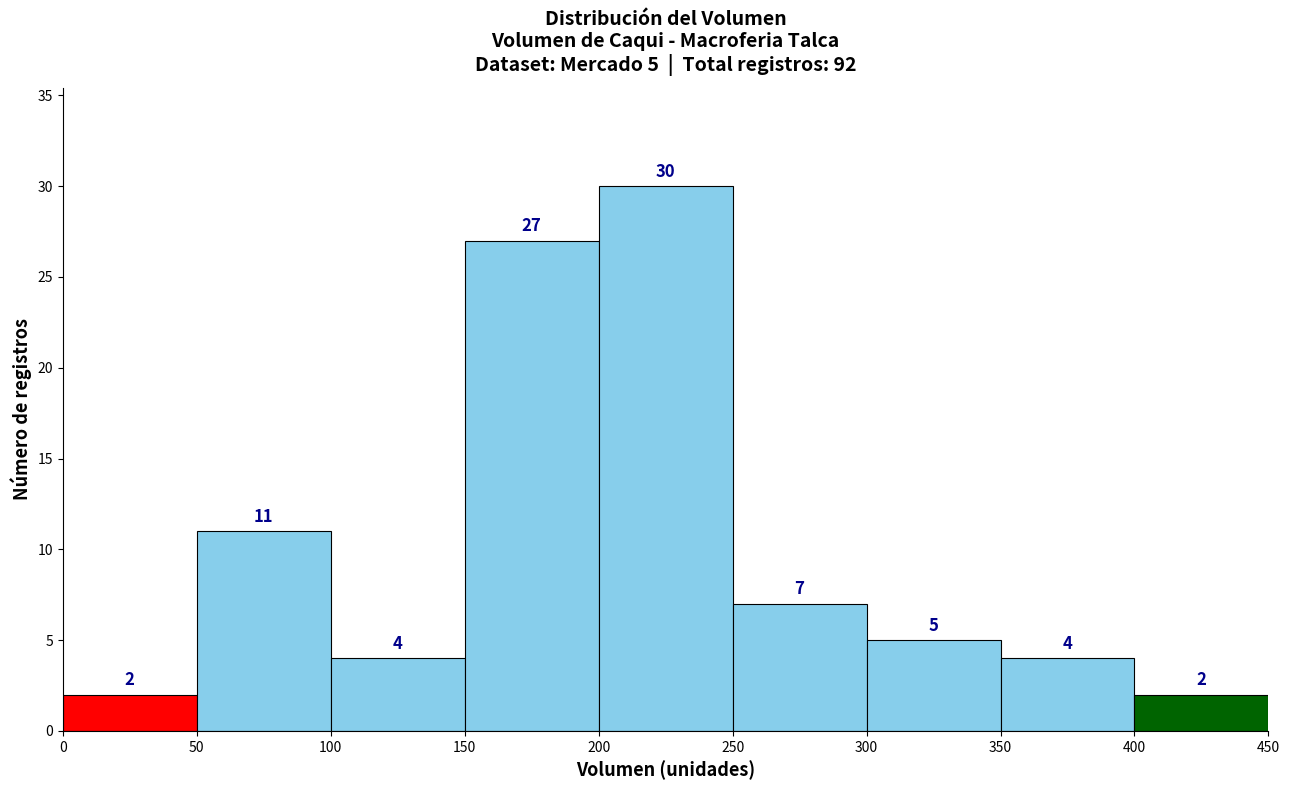

Which range on the x-axis has the tallest bar?

200 to 250